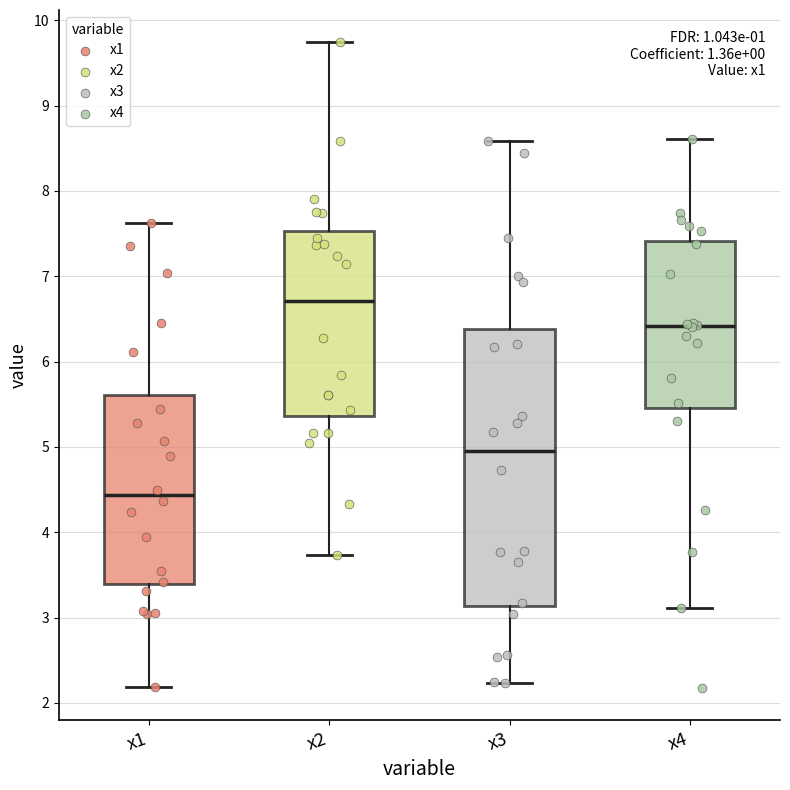

Where is the upper edge of the box for x4 on the y-axis? The values are not printed on the chart, so give them approximately, as read against the axis.

7.4